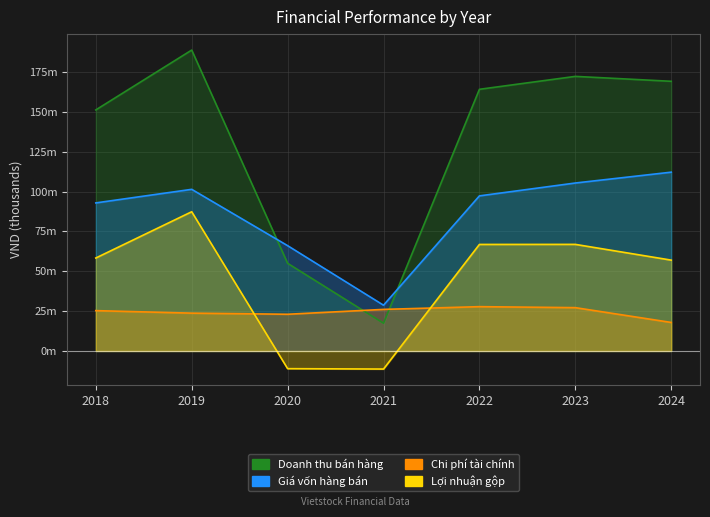

After their last crossing, which series has the higher values: Giá vốn hàng bán or Doanh thu bán hàng?

Doanh thu bán hàng